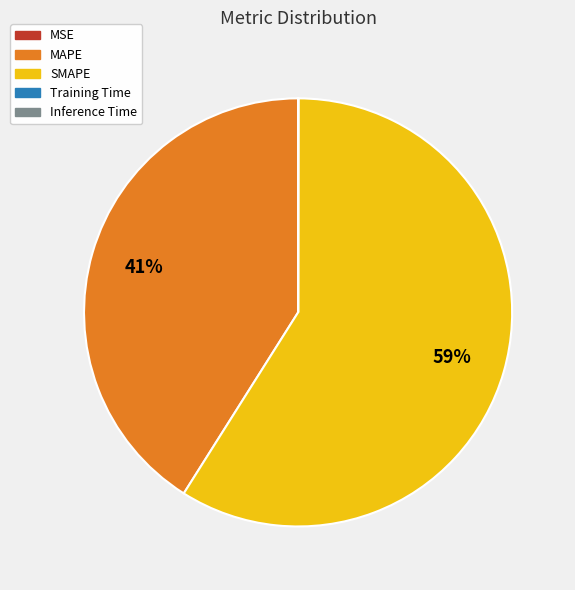

The SMAPE slice represents 74% of the pie. True or false?

False